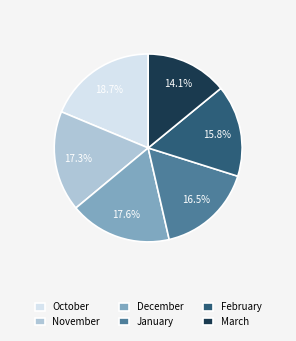

To the nearest percent, what portion does October represent?

19%